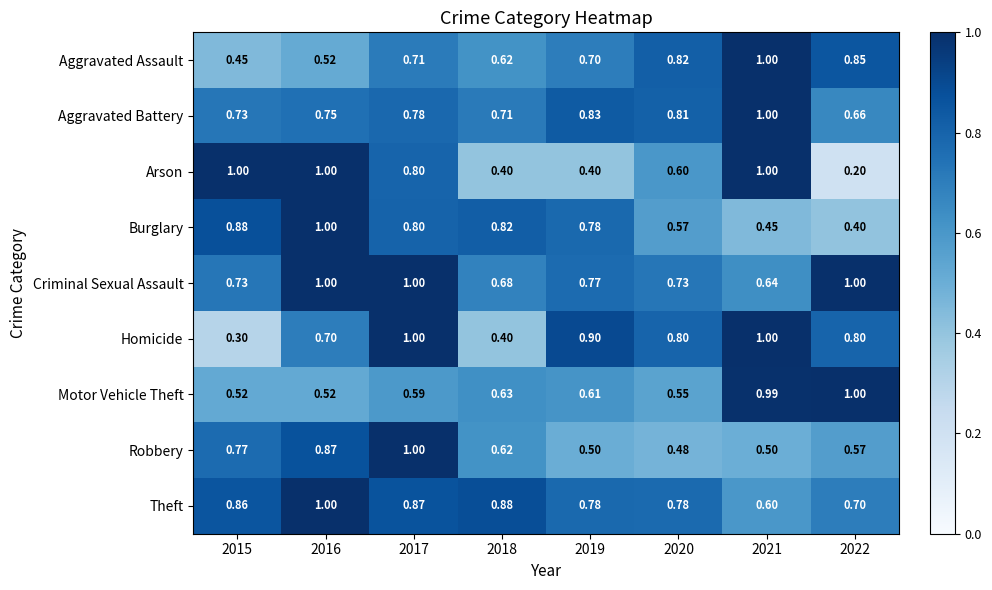

Count the number of data series in this chart.

9